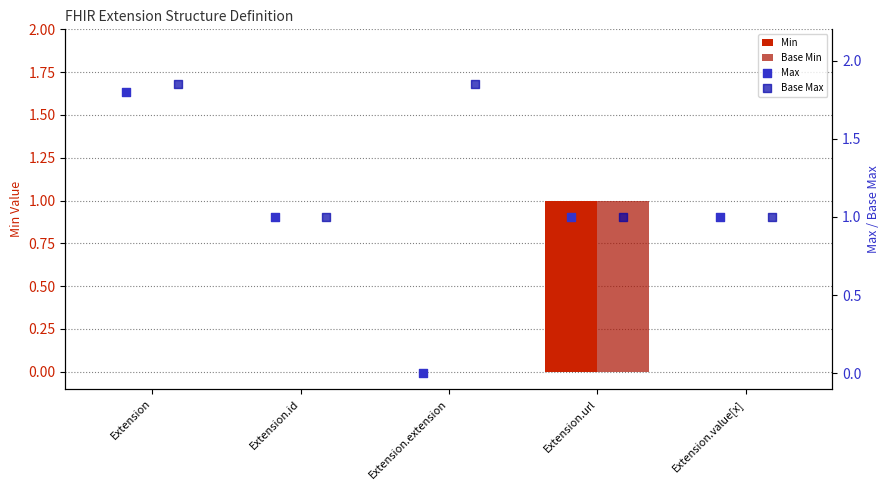

Which series reaches the maximum Y coordinate?

Base Max